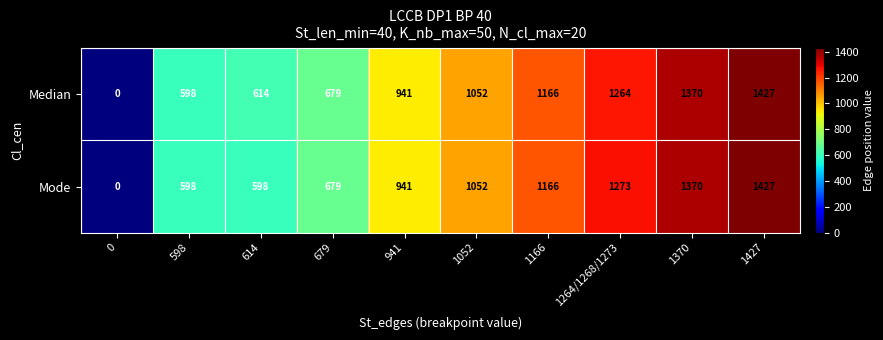

At how many categories does at least one series exceed 246?

9